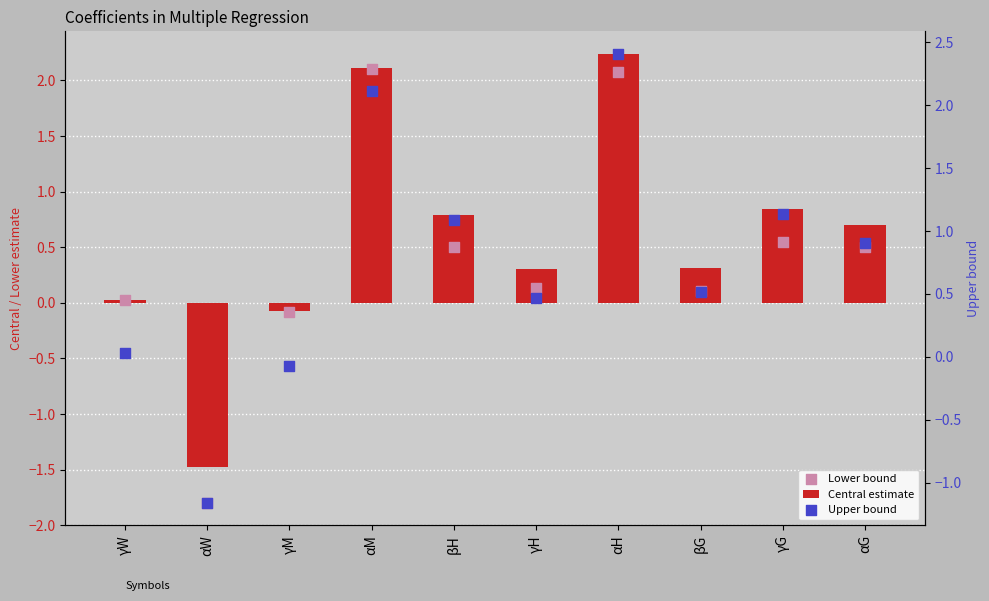

What are all the series names shown in the legend?

Central estimate, Lower bound, Upper bound